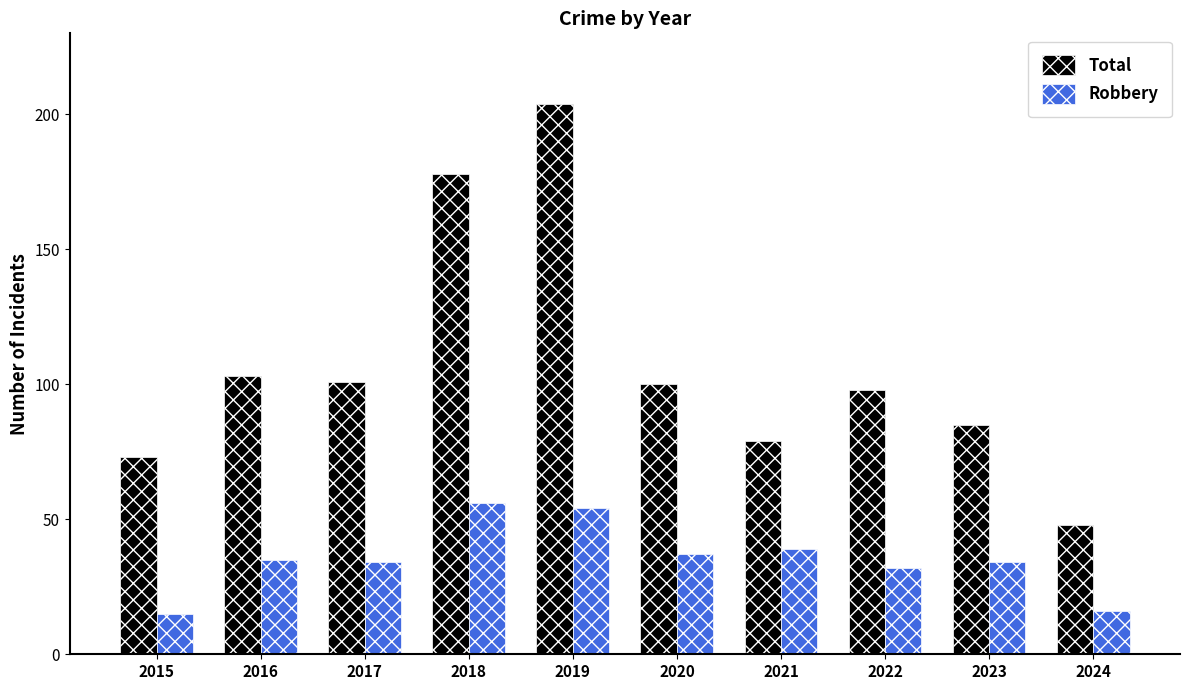

Is it true that Robbery equals 56 at 2018?

True